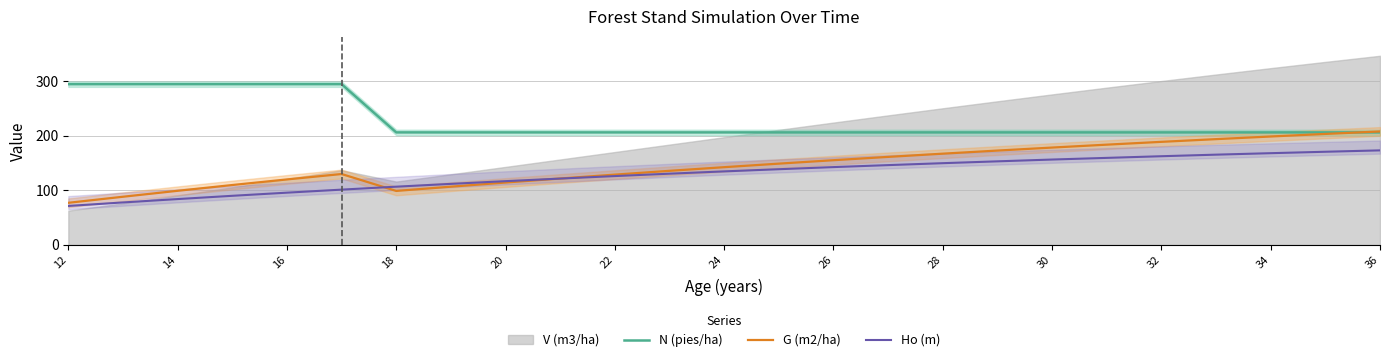

True or false: Ho (m) and N (pies/ha) intersect in this chart.

False